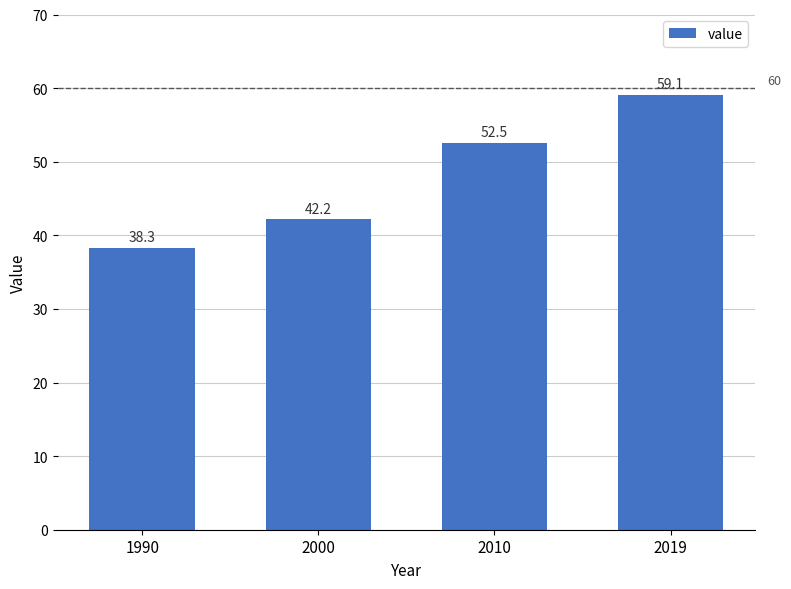

True or false: the data shows 21.8 at 2010.

False